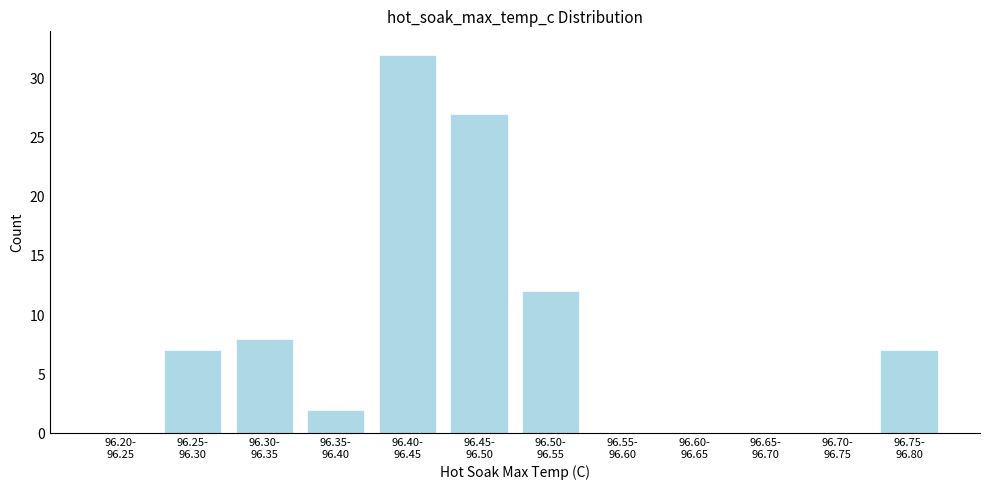

What is the sum of all values?

95